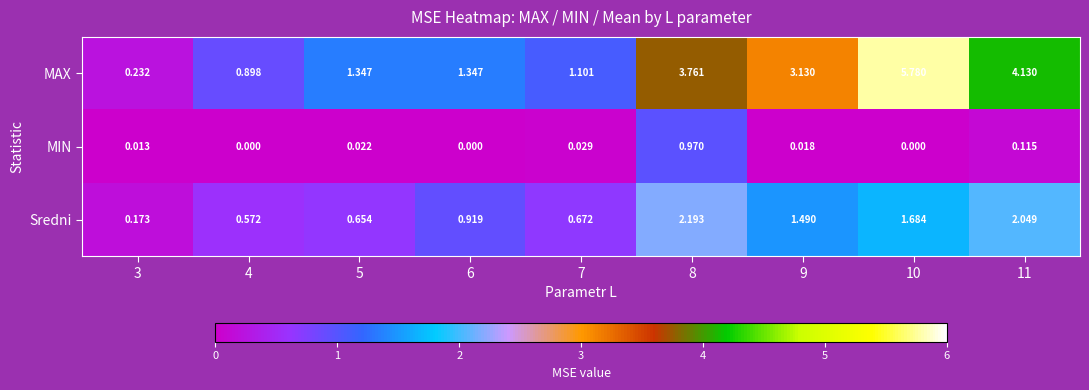

Which series has the largest total across all categories?

MAX